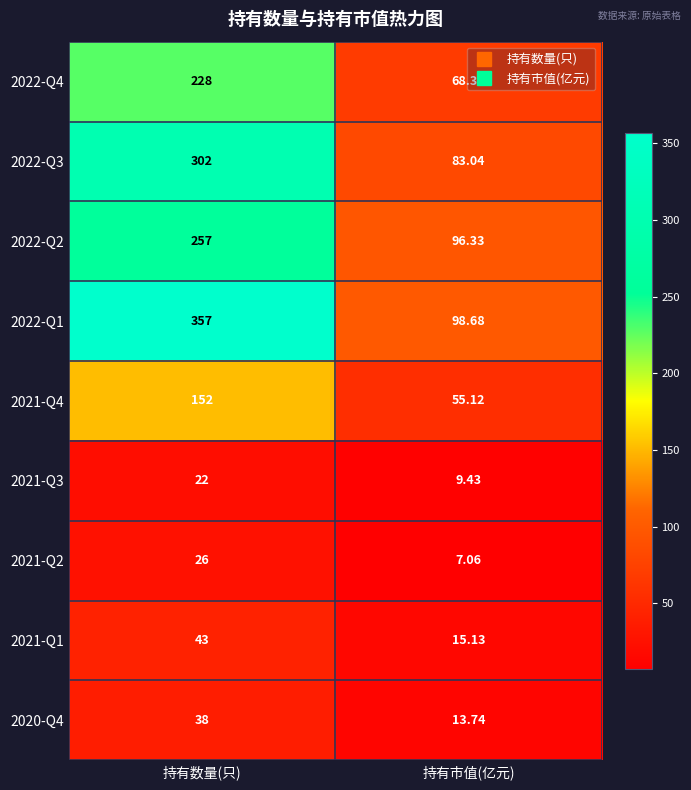

What is the maximum value shown in the chart?

357.0